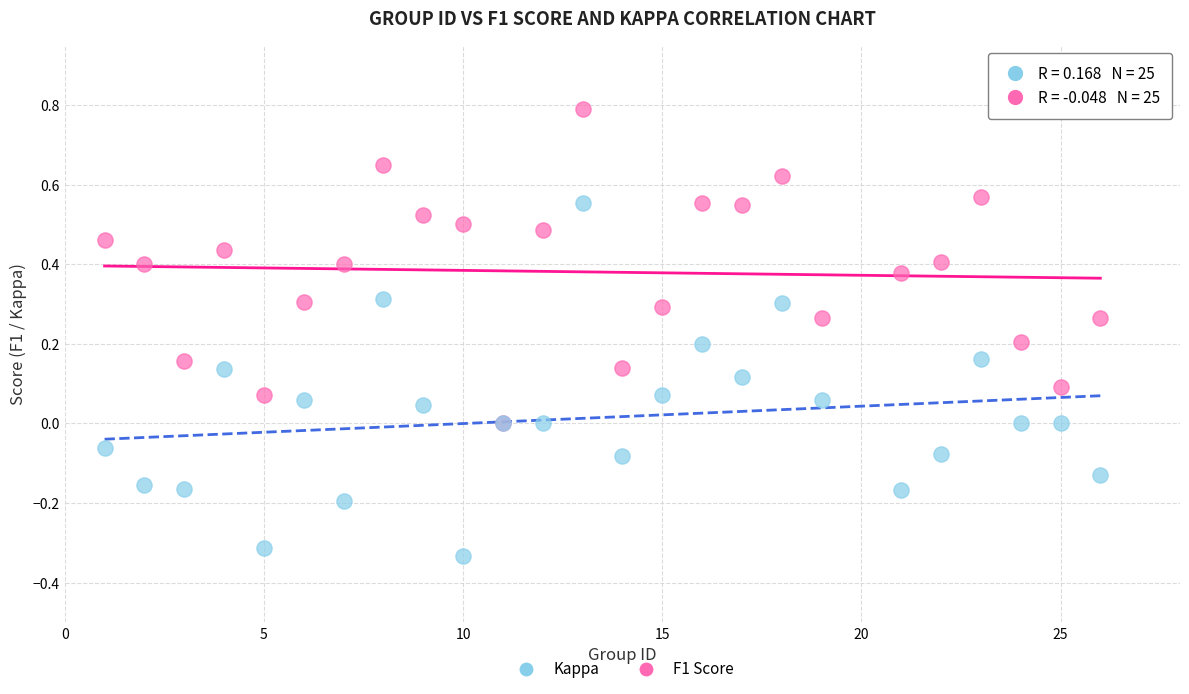

What are all the series names shown in the legend?

Kappa, F1 Score